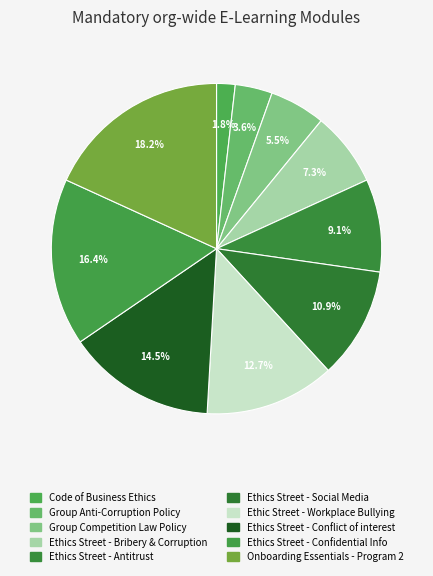

How many segments does this pie chart have?

10